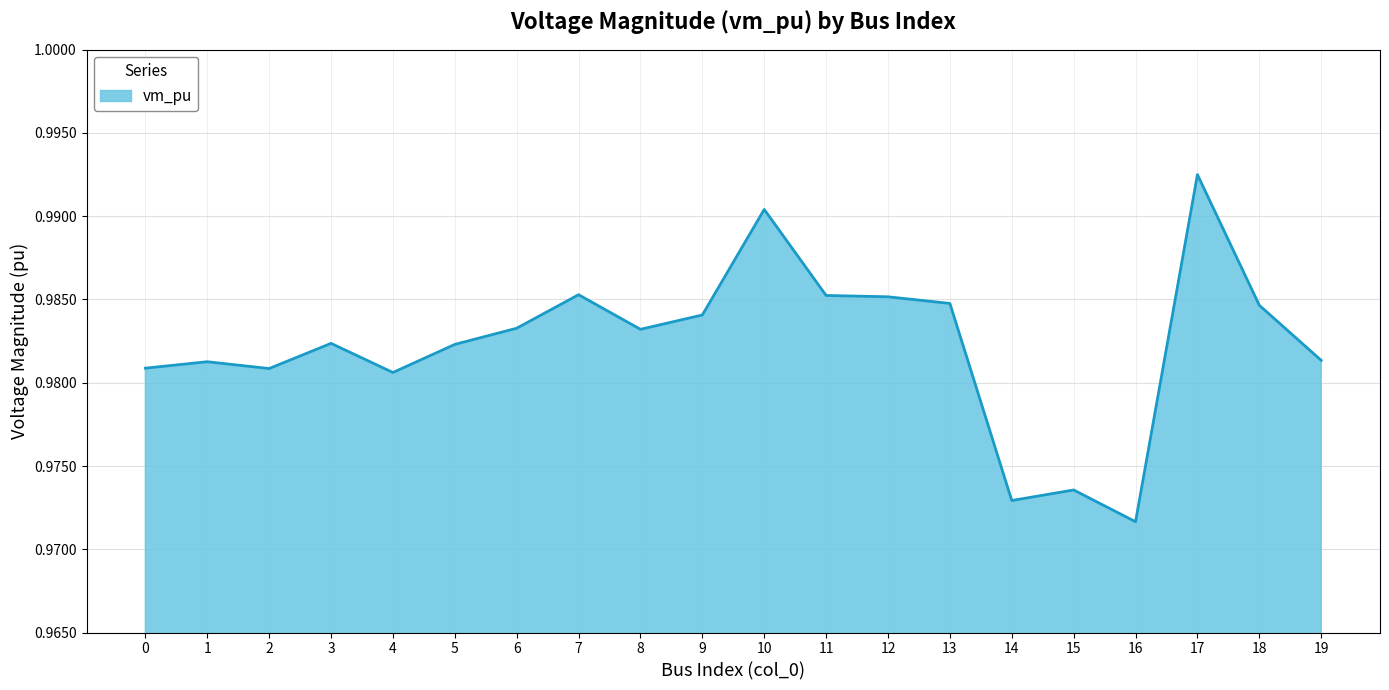

The chart shows a value of 0.3 at 13. True or false?

False